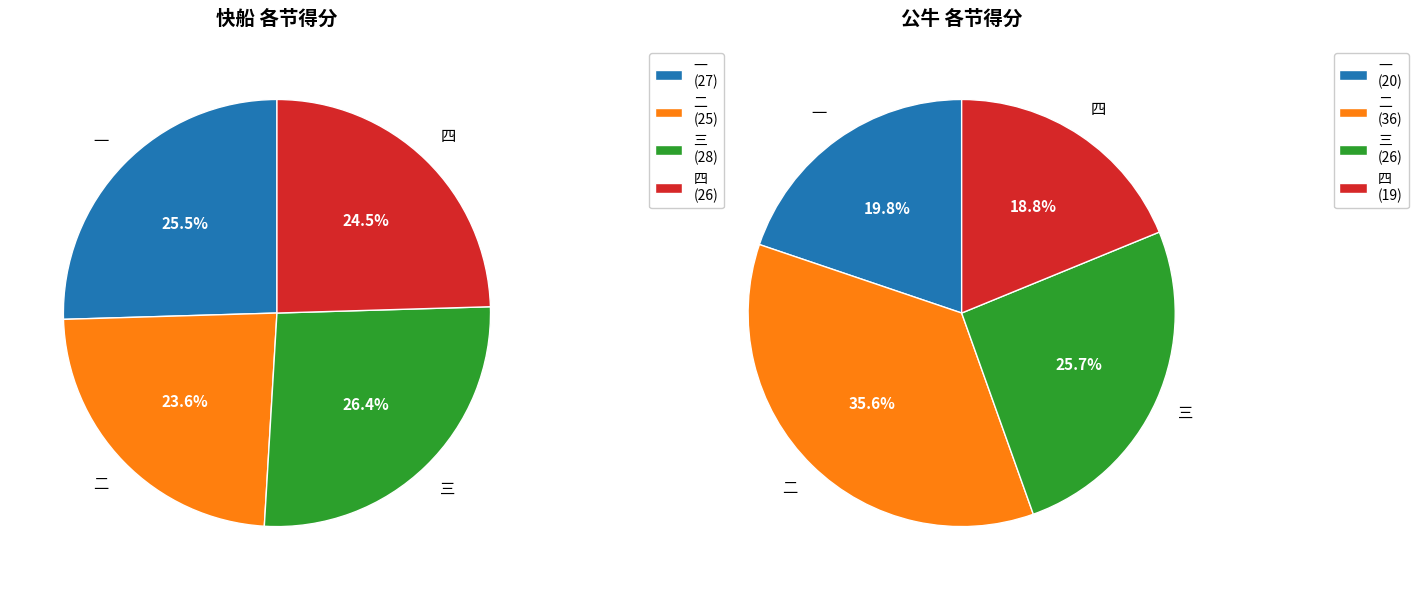

Which category has the biggest portion of the pie?

二